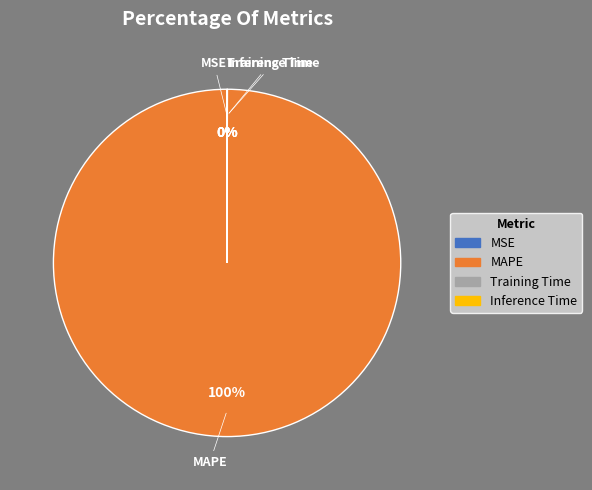

Which slice represents more than half of the pie?

MAPE